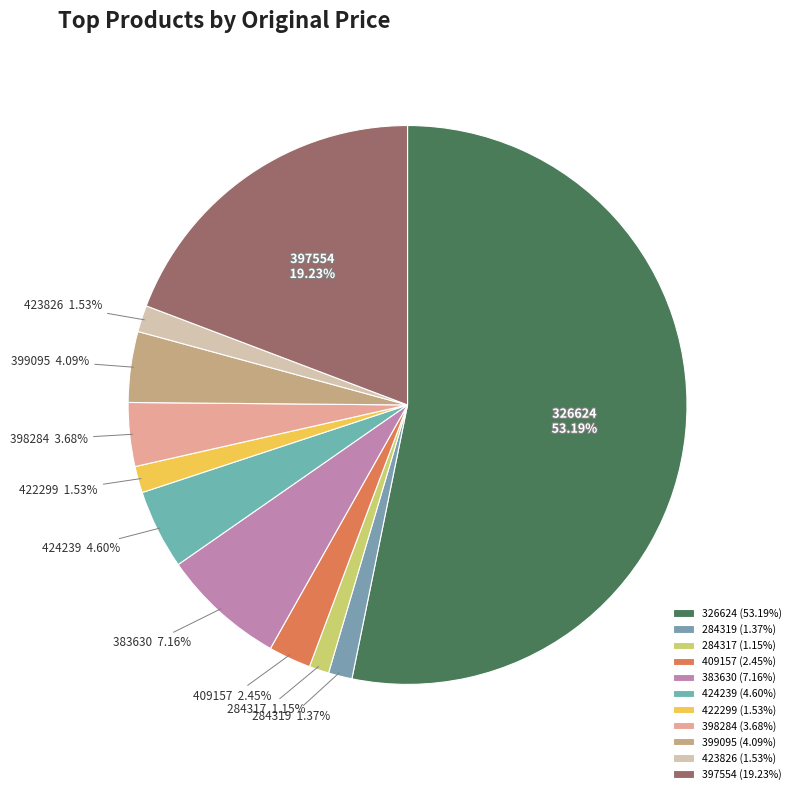

To the nearest percent, what percentage of the pie is 284317?

1%